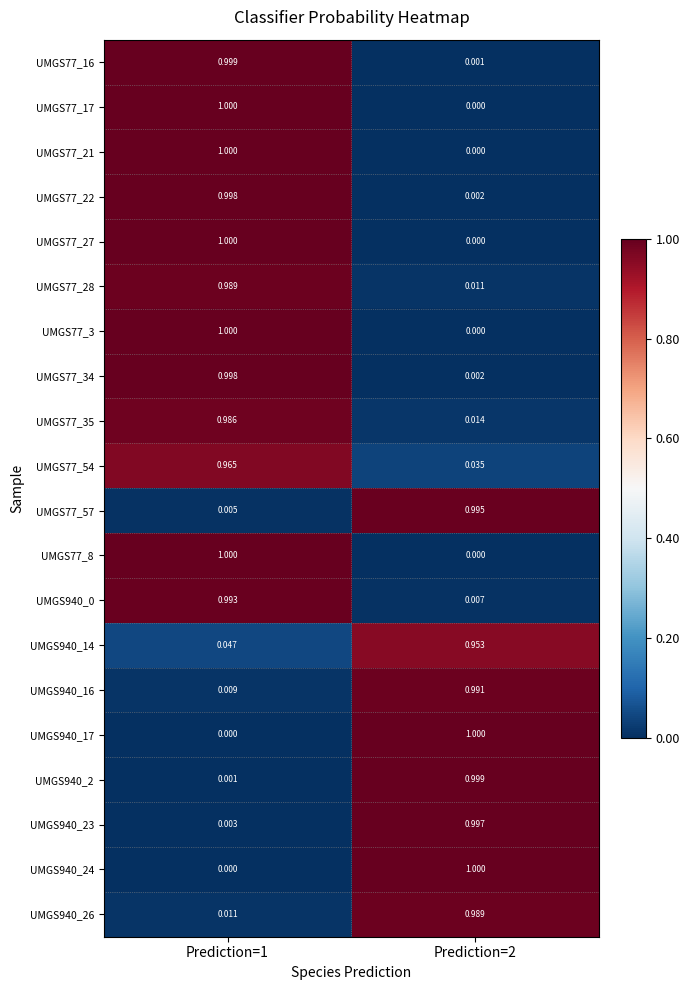

Is the value of UMGS77_54 at Prediction=1 greater than the value of UMGS940_26 at Prediction=1?

Yes